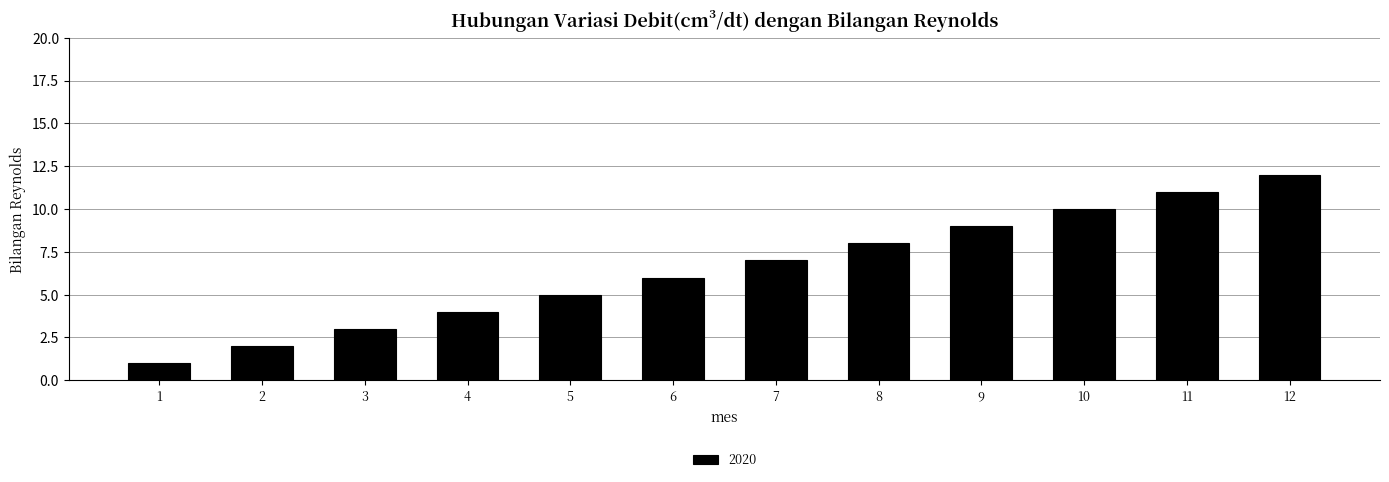

Are the bars grouped side by side (vs. stacked)?

No